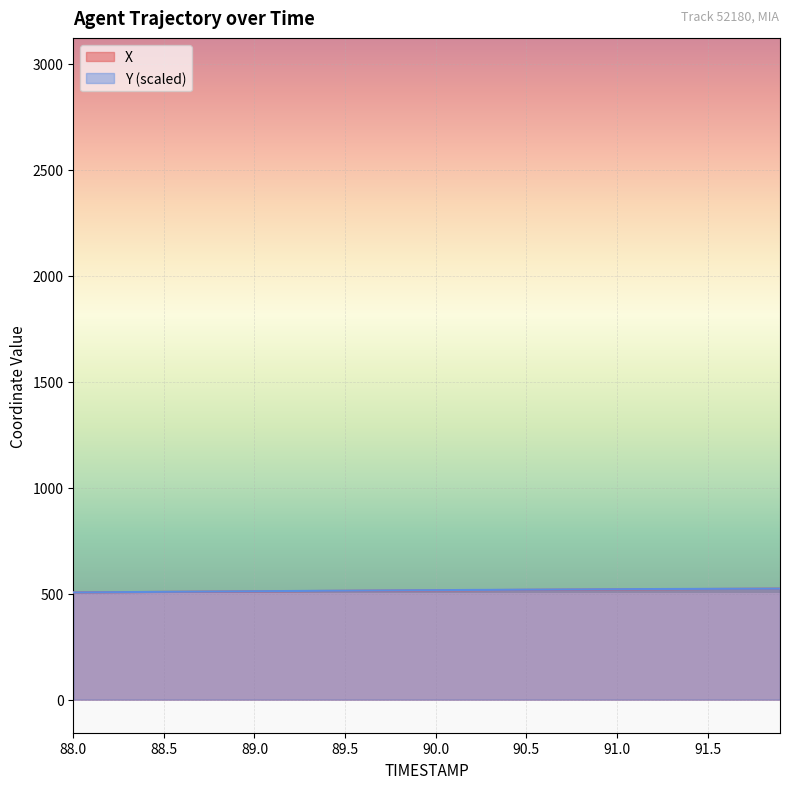

What are all the series names shown in the legend?

X, Y (scaled)